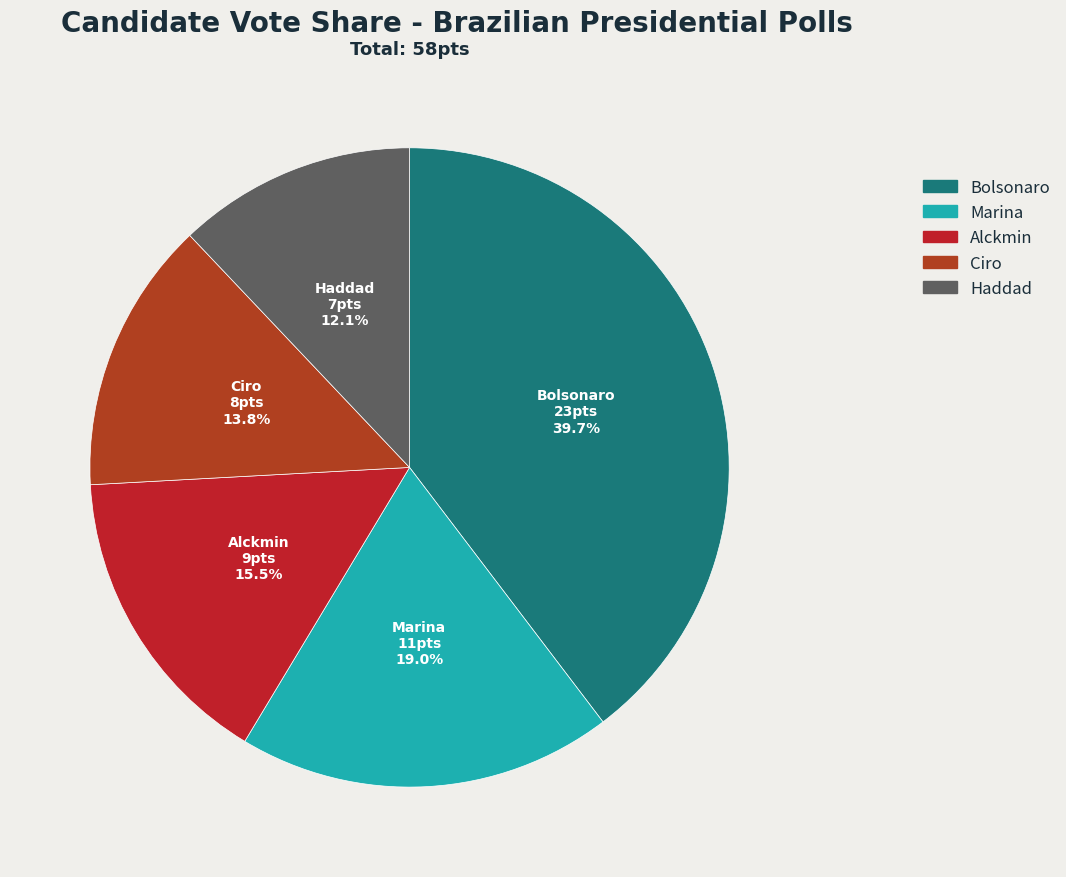

How much of the chart is everything except Alckmin?

84.5%